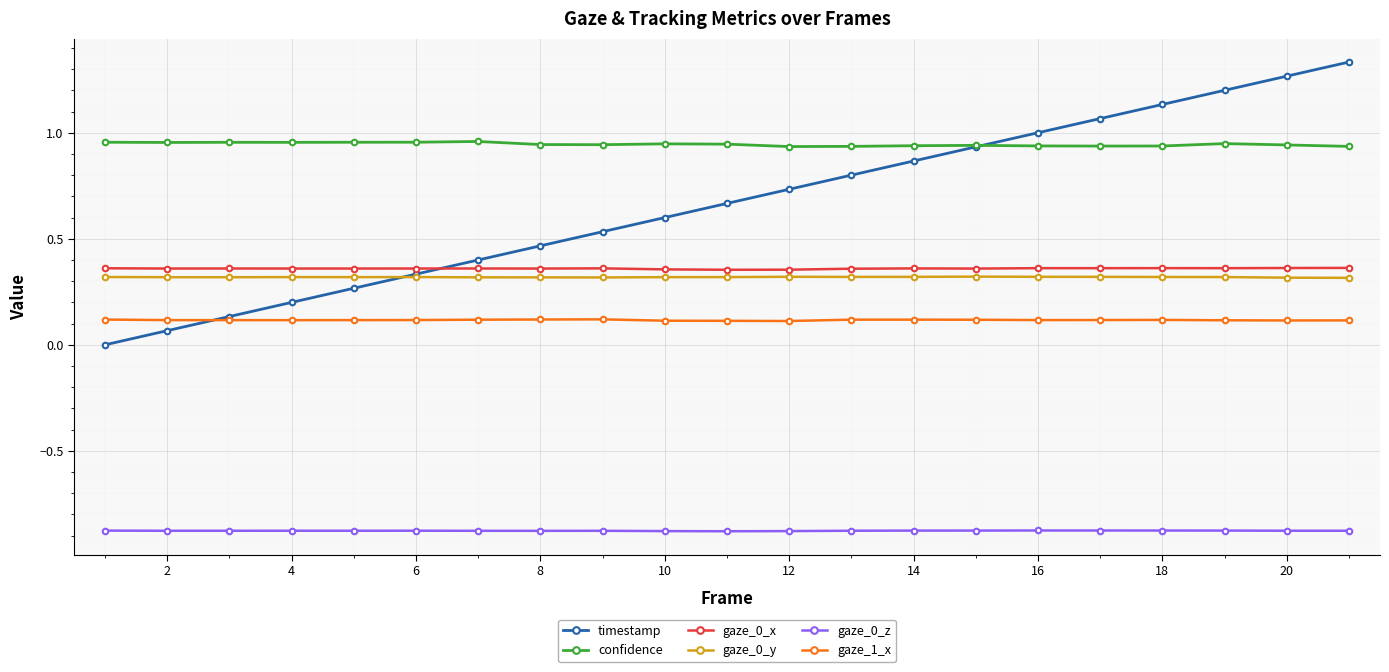

Which series has the largest range (max minus min)?

timestamp